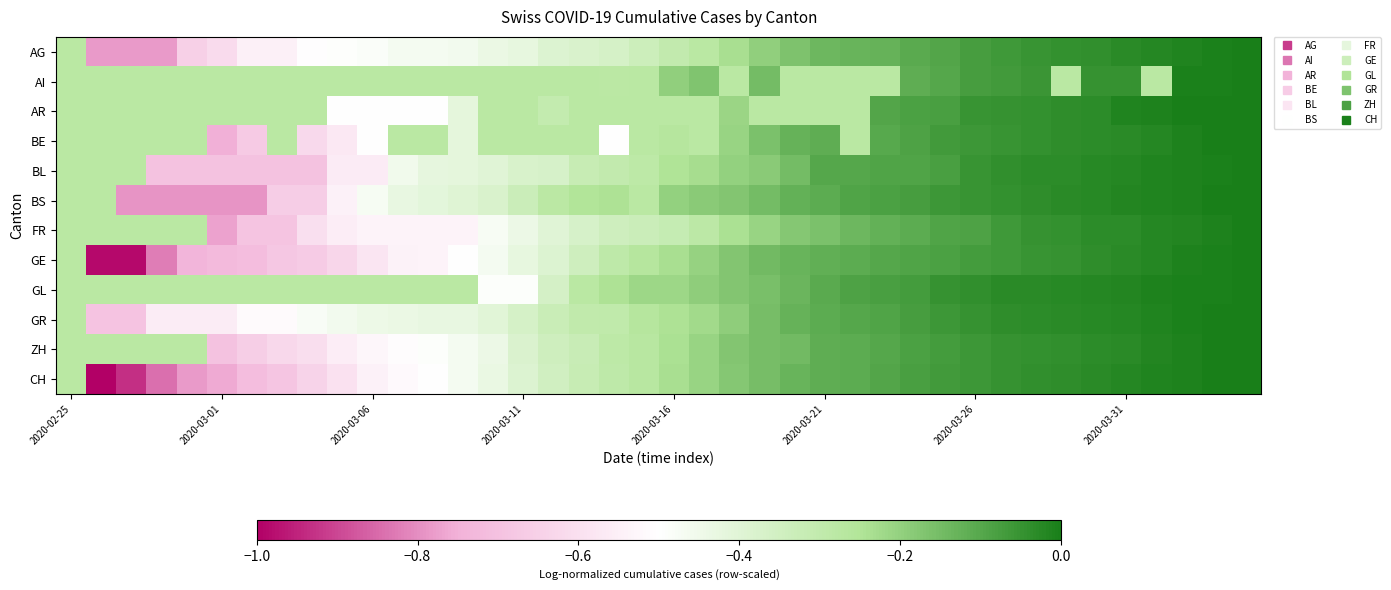

How many series are shown in this chart?

12